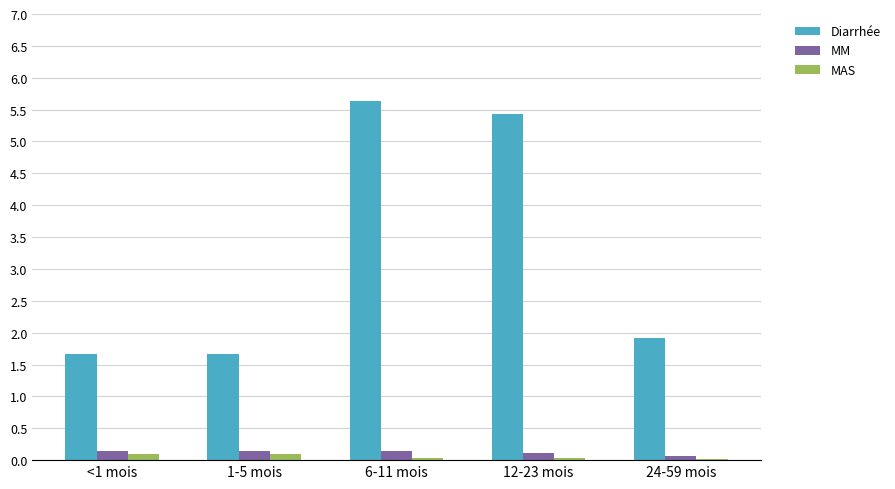

Which series changed the most between 1-5 mois and 6-11 mois?

Diarrhée